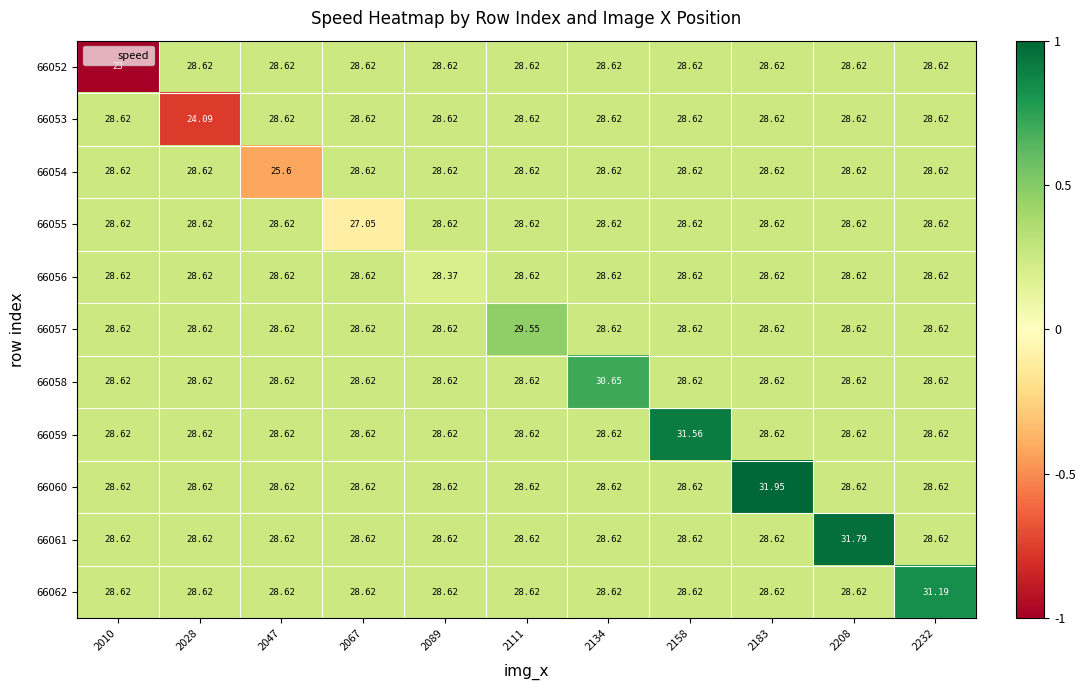

Is the value of 66057 at 2111 greater than the value of 66054 at 2089?

Yes